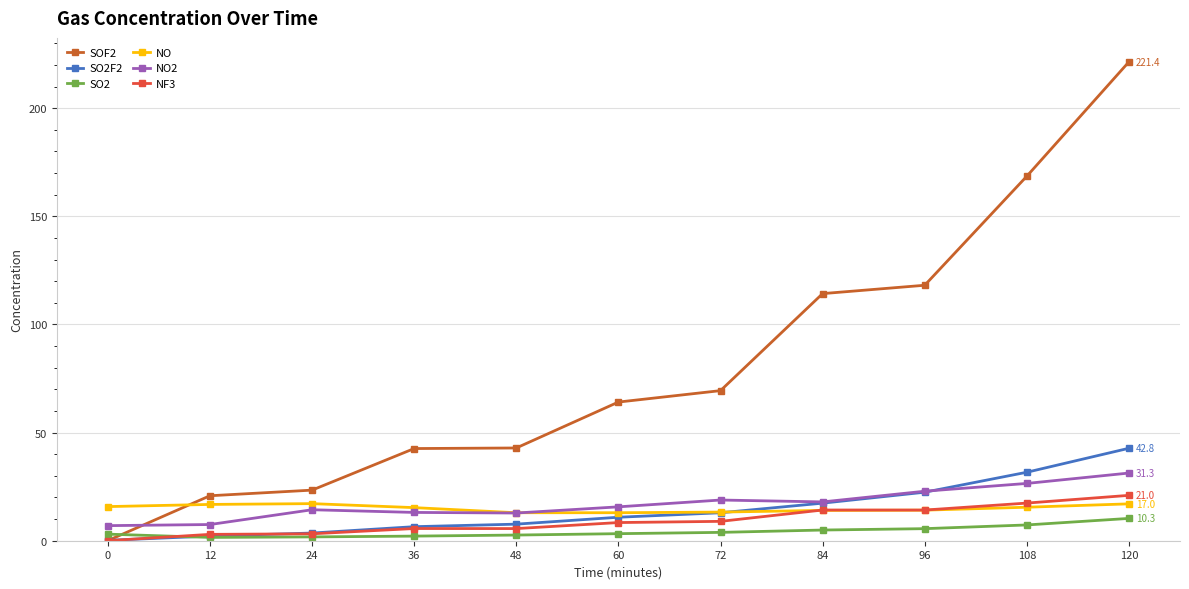

What is the spread (max minus min) of values at 96?

112.6